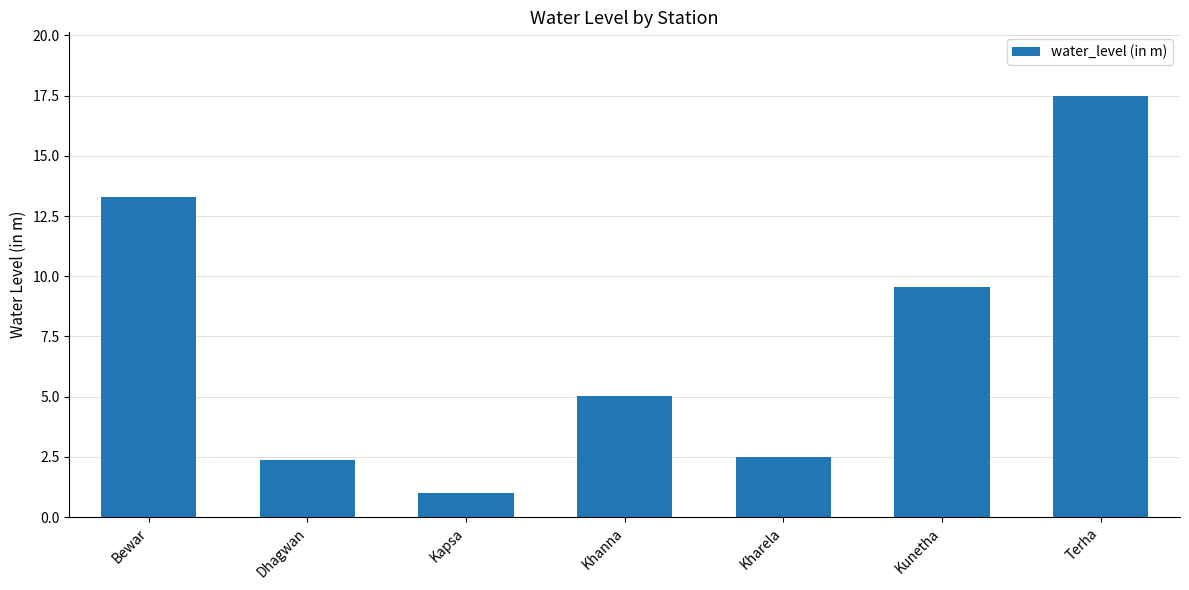

Is it true that the value at Dhagwan is 2.4?

True